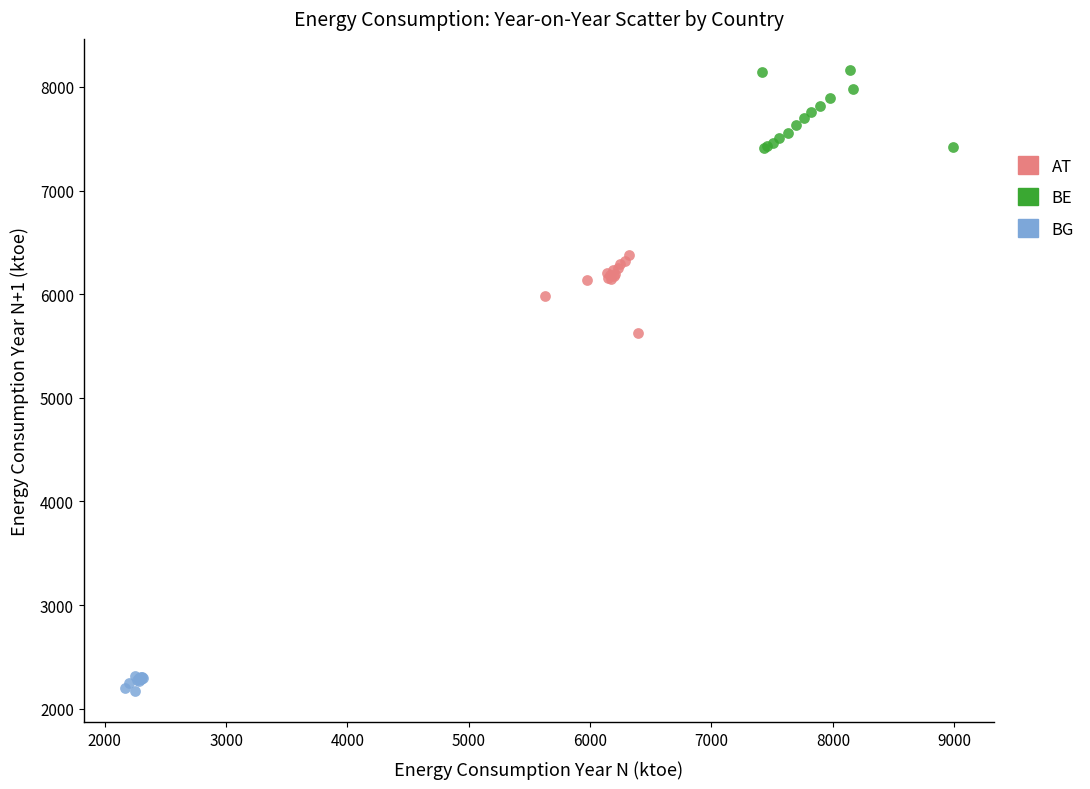

Which series contains the highest Y value?

BE